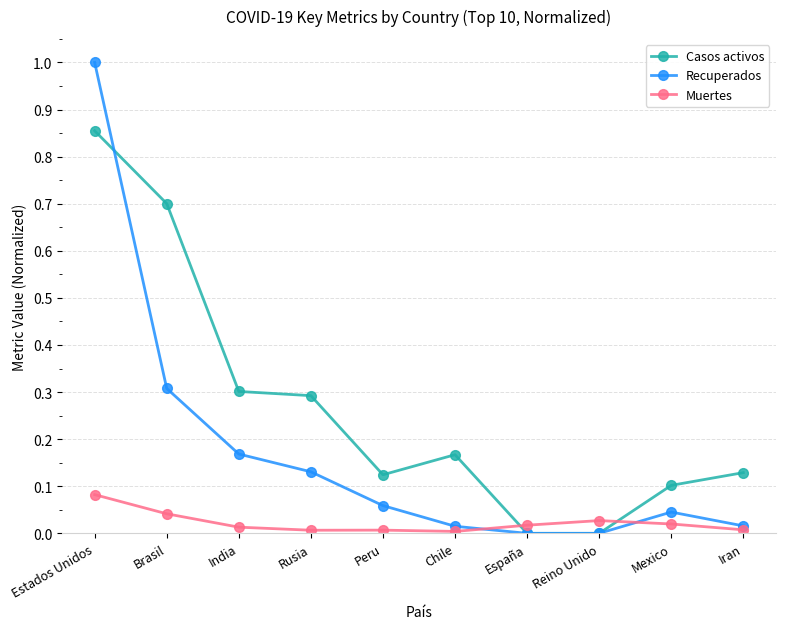

After their last crossing, which series has the higher values: Recuperados or Casos activos?

Casos activos